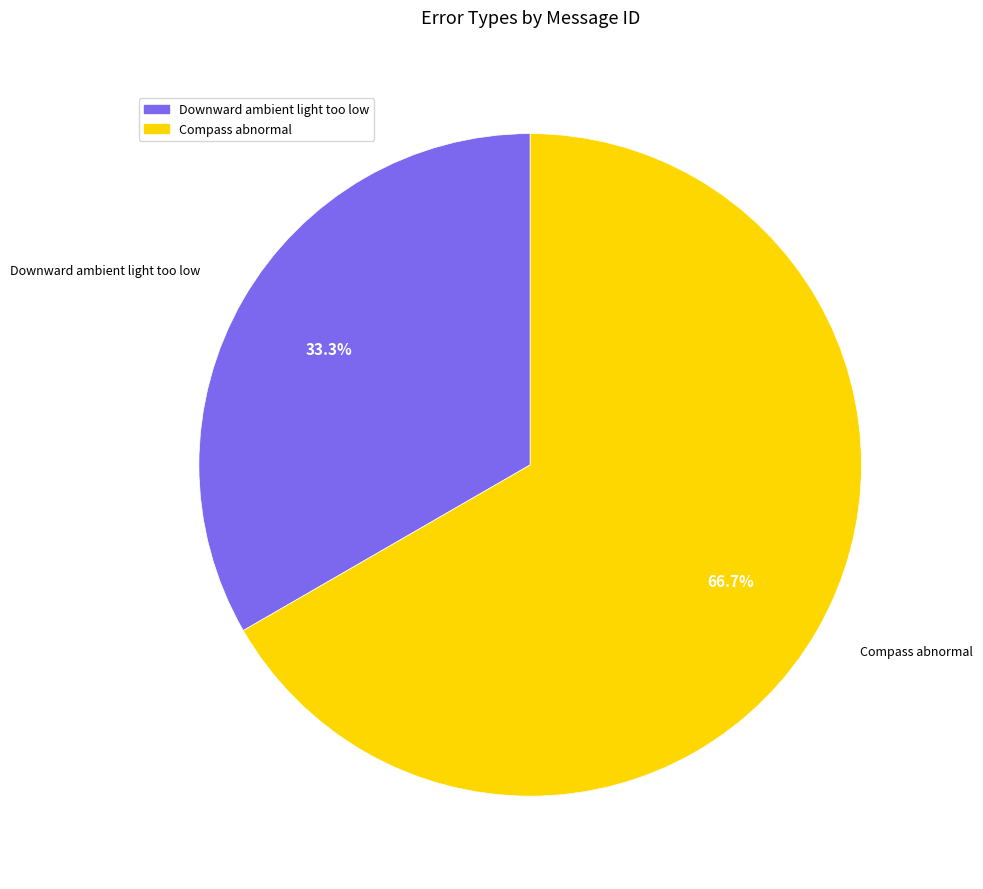

How many segments does this pie chart have?

2